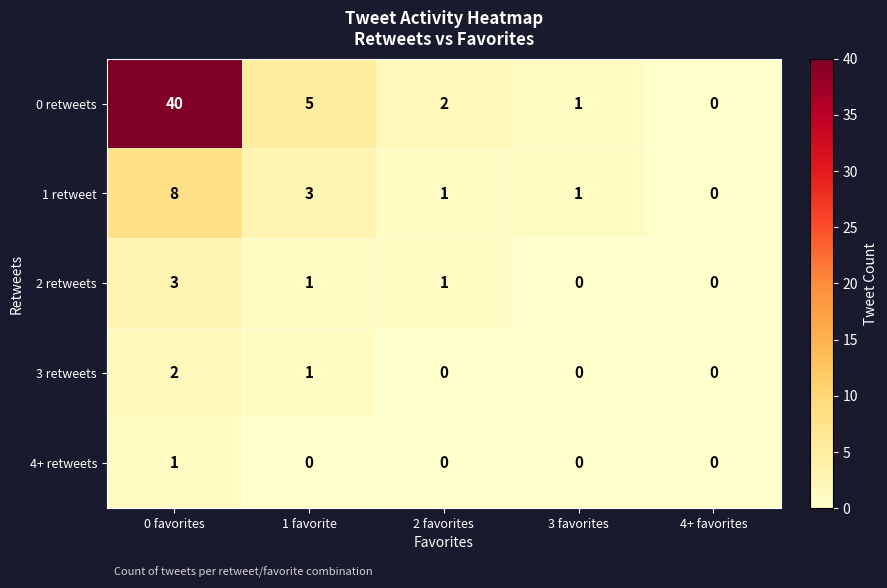

The 0 retweets series shows 60 at 0 favorites. True or false?

False